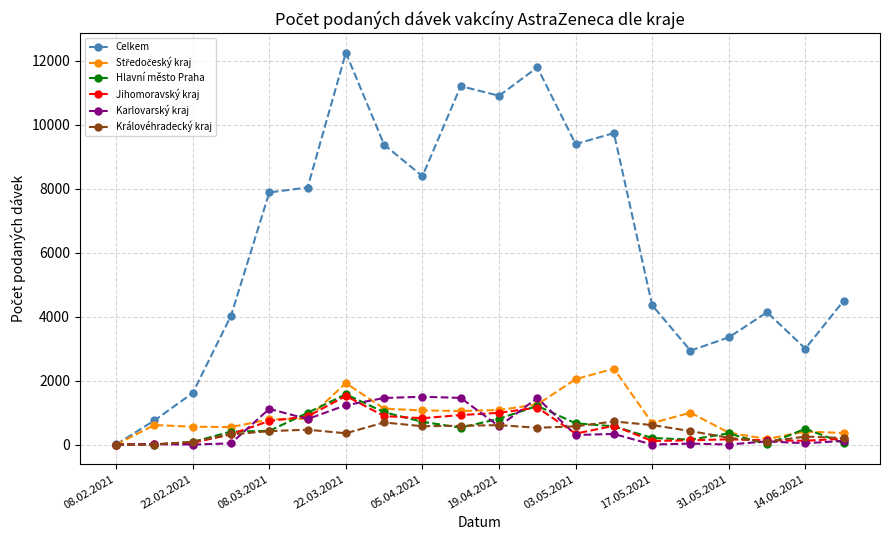

True or false: Královéhradecký kraj has more than 2 interior local peaks.

True